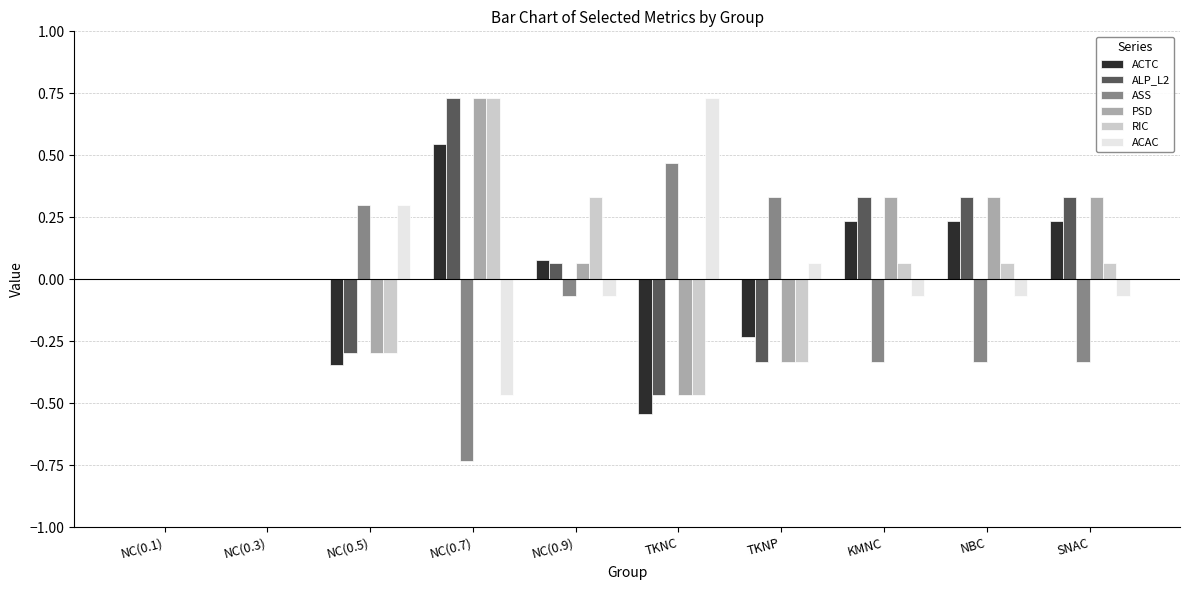

What is the total value across all series at TKNP?

-0.8